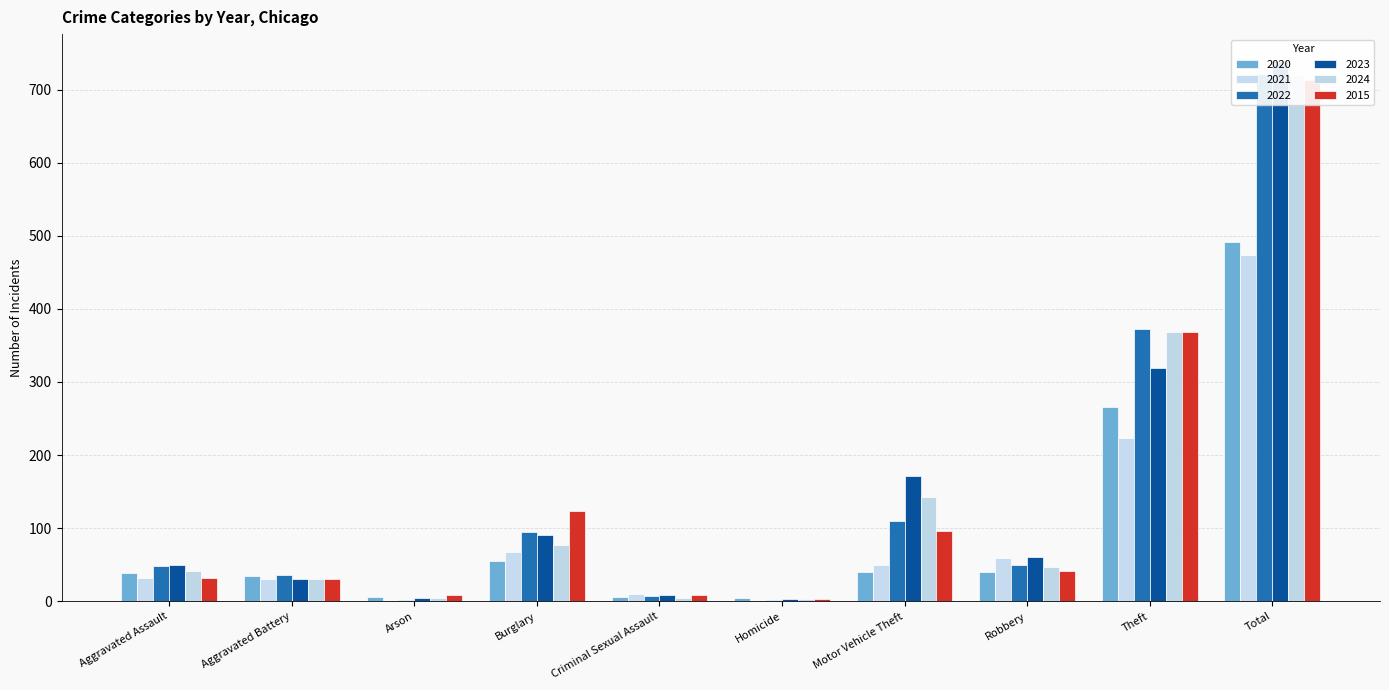

Reading left to right, extract all data points from this chart.

2020: 39	35	6	55	6	4	40	40	266	491
2021: 32	31	0	67	10	2	49	59	224	474
2022: 48	36	2	95	7	2	110	50	372	722
2023: 50	30	5	91	9	3	171	61	319	739
2024: 41	31	4	77	5	3	143	47	369	720
2015: 32	31	9	123	9	3	96	41	369	713